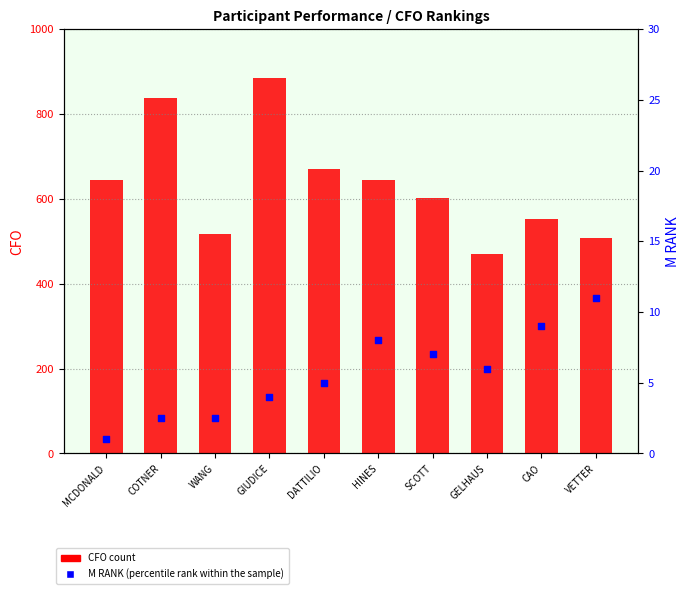

Is the value of CFO (count) at COTNER greater than the value of M RANK (percentile rank within the sample) at GIUDICE?

Yes